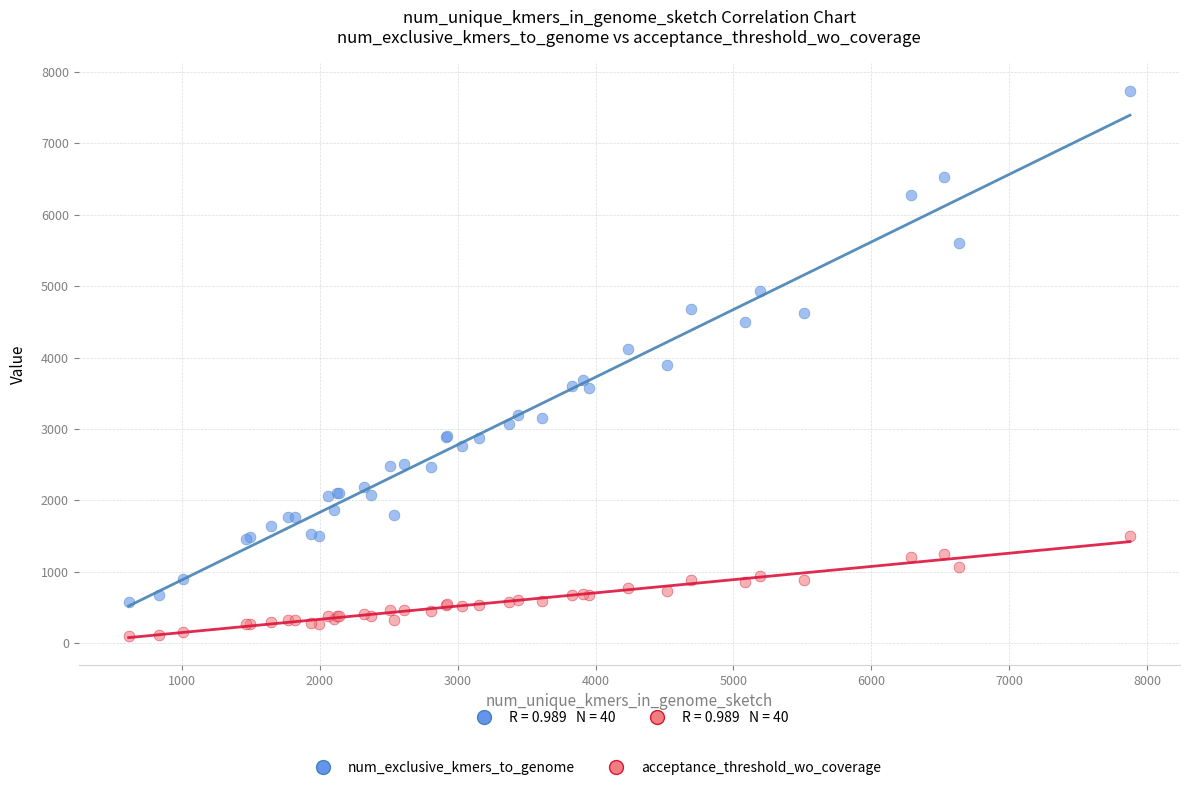

Which series has the widest spread of Y values?

num_exclusive_kmers_to_genome